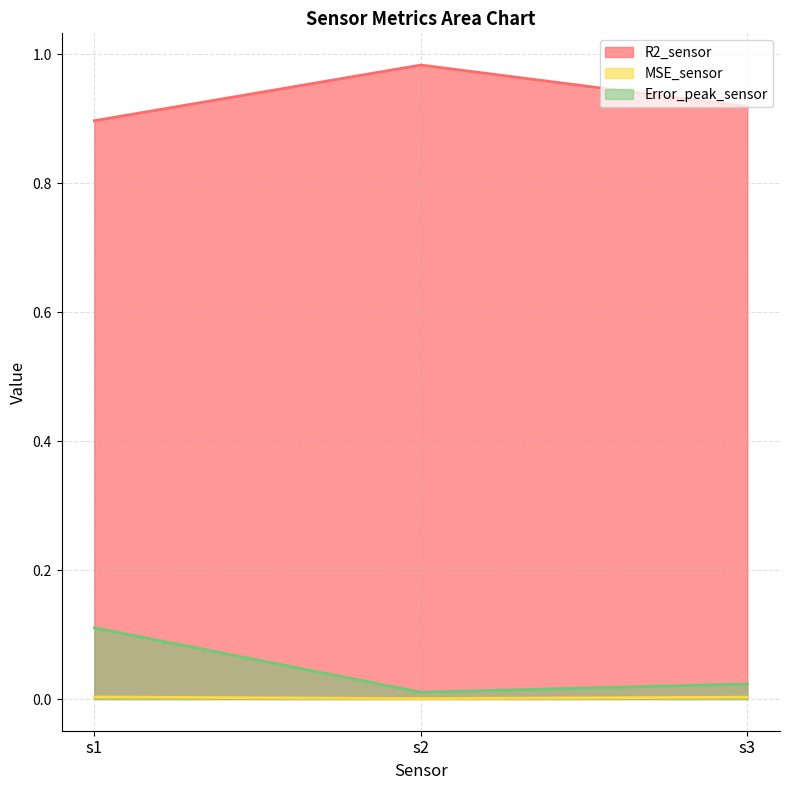

What is the difference between the maximum and second lowest values in the Error_peak_sensor series?

0.1